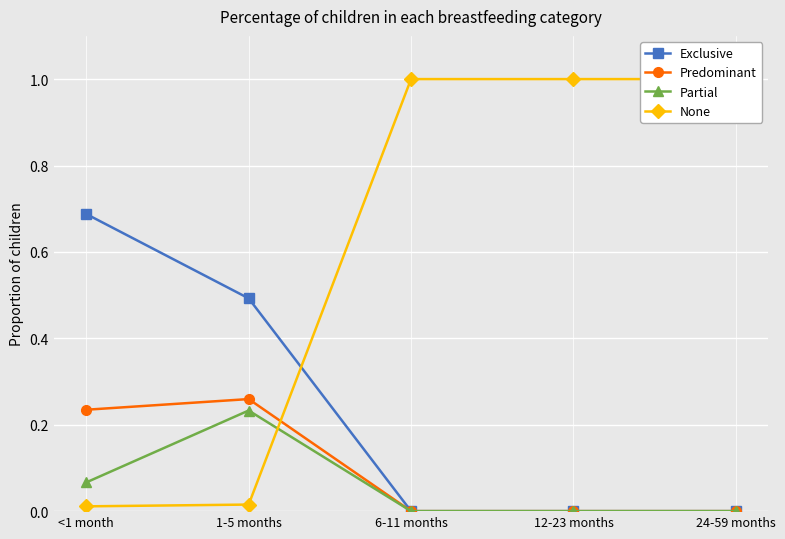

How many times do Exclusive and None cross each other?

1